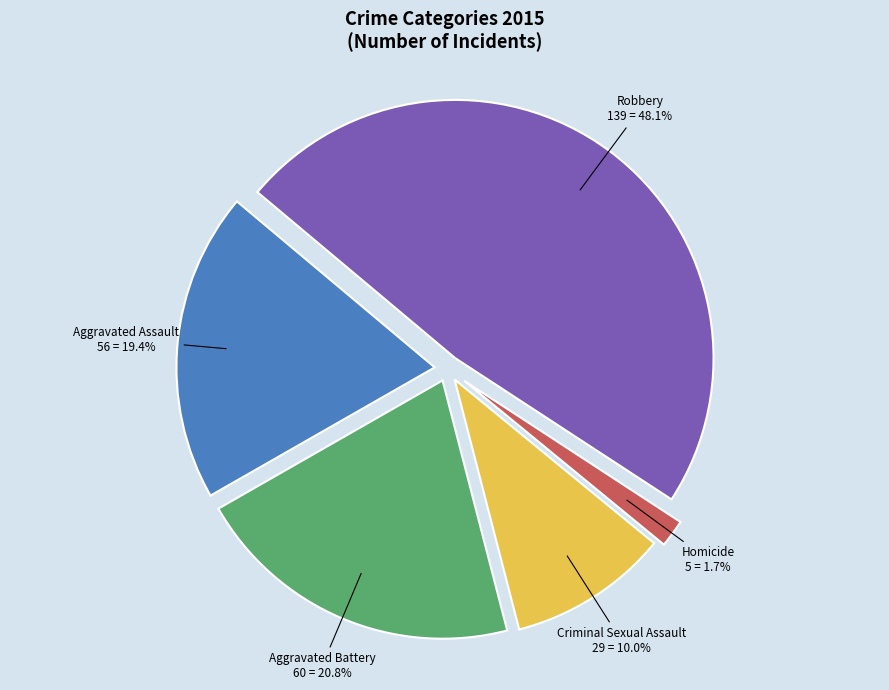

Between Aggravated Battery and Robbery, which is larger?

Robbery